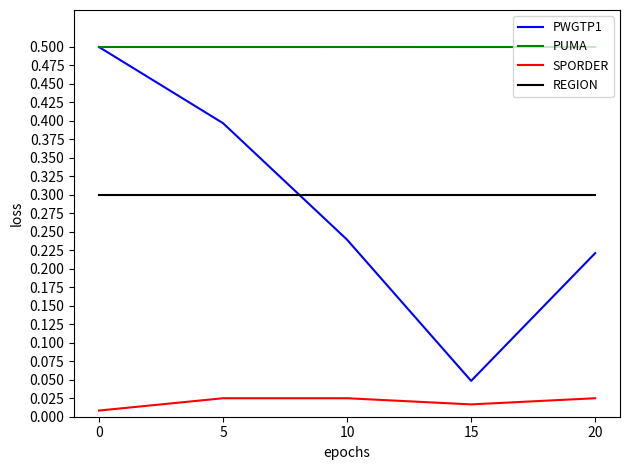

True or false: PUMA and REGION cross at least once.

False